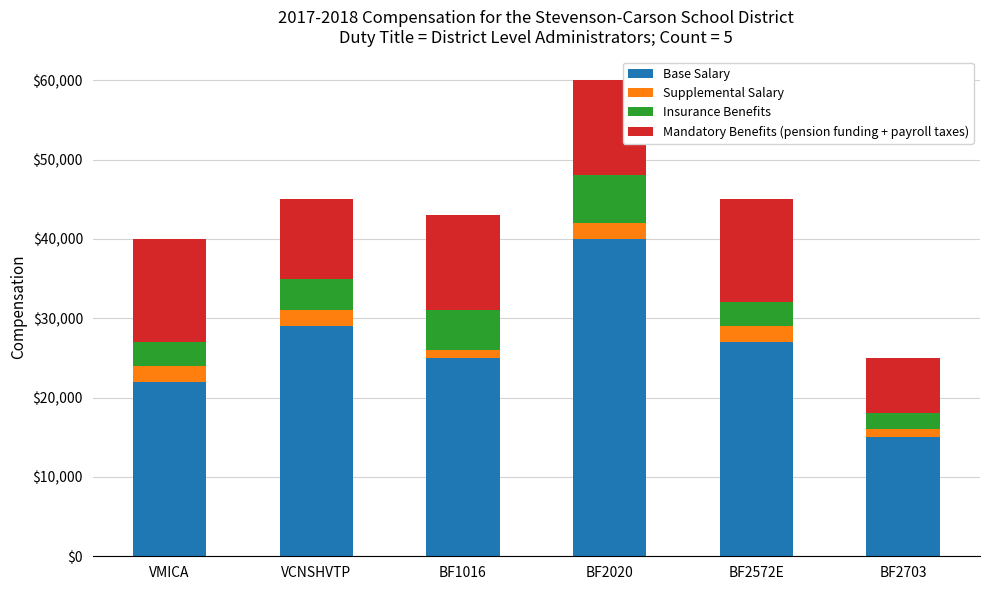

The value of Base Salary at VCNSHVTP is 7315. True or false?

False